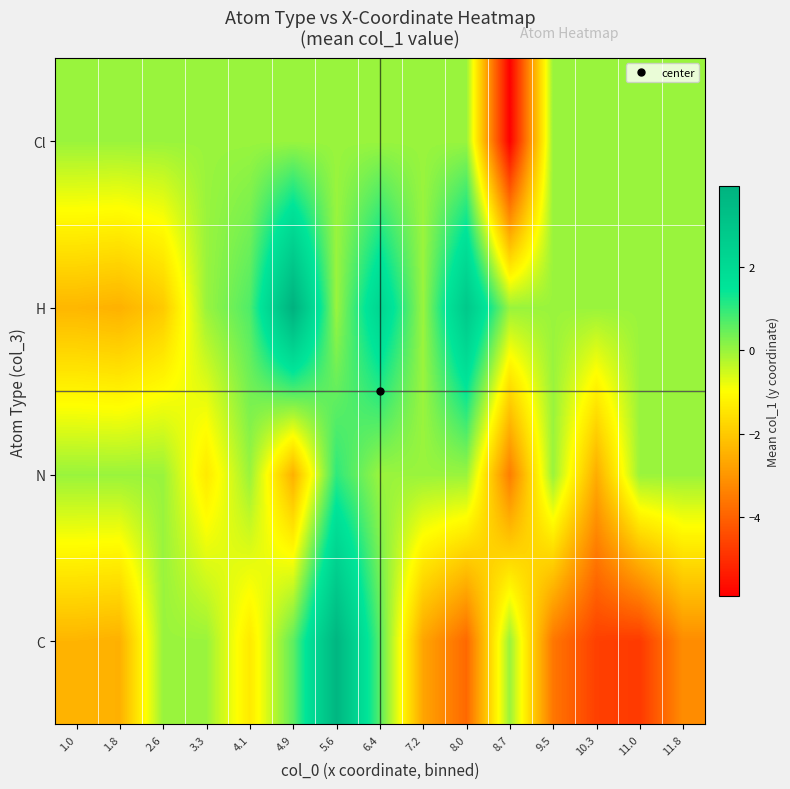

What is the difference between the highest and lowest values at 4.1?

2.1